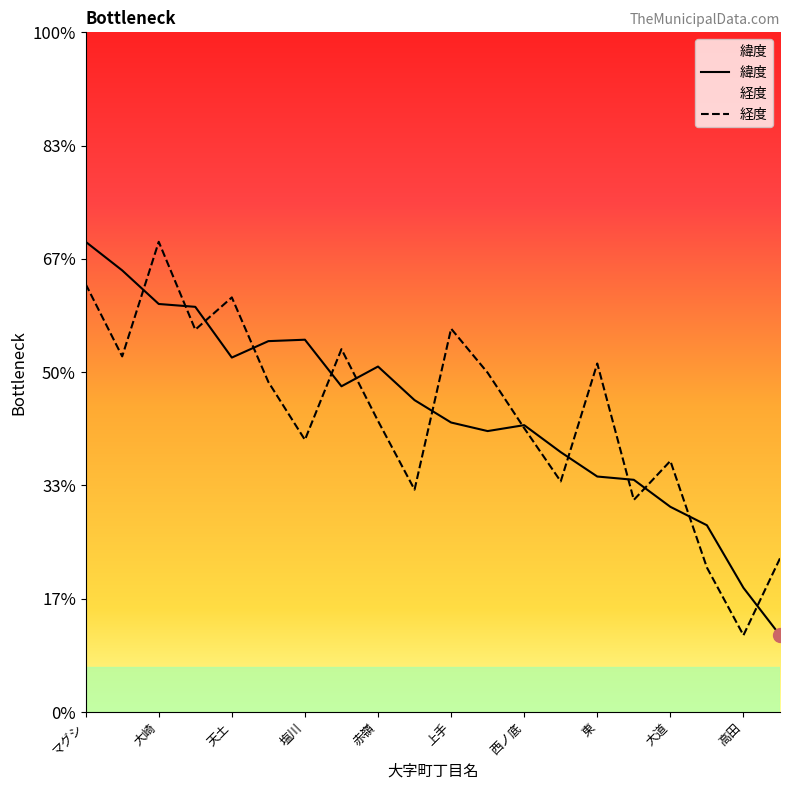

Which has a higher value, 南 or 富田?

富田